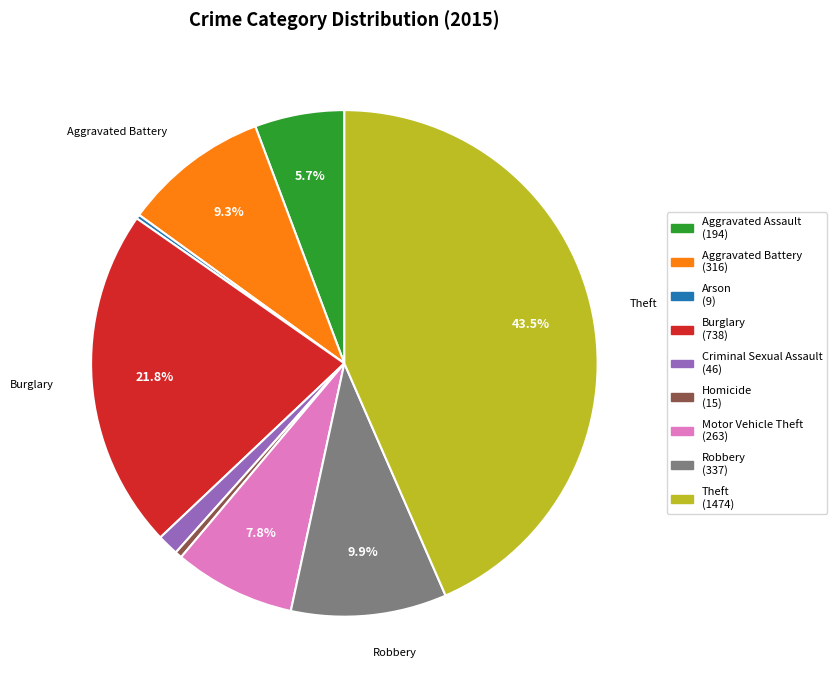

Does any single category account for the majority?

No